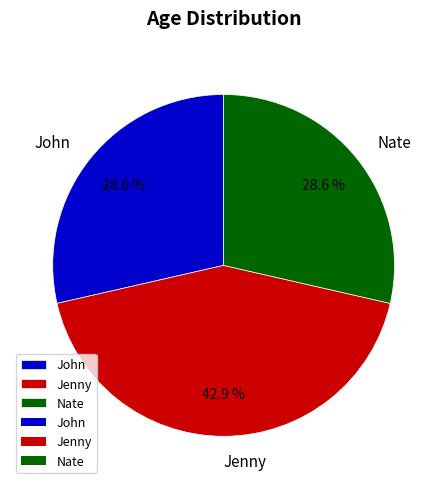

Approximately how many times larger is the value at Nate compared to John?

1.0